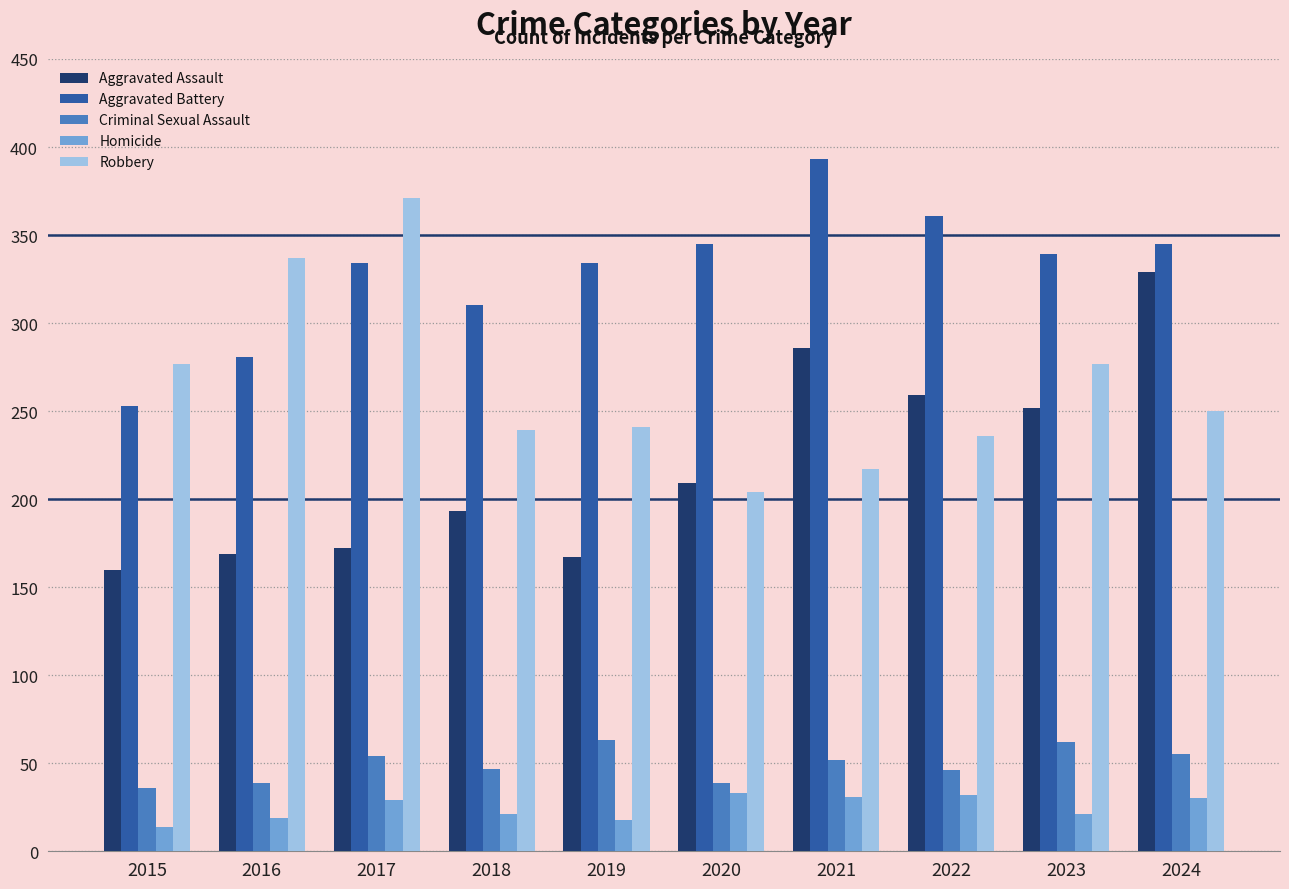

What is the minimum value shown in the chart?

14